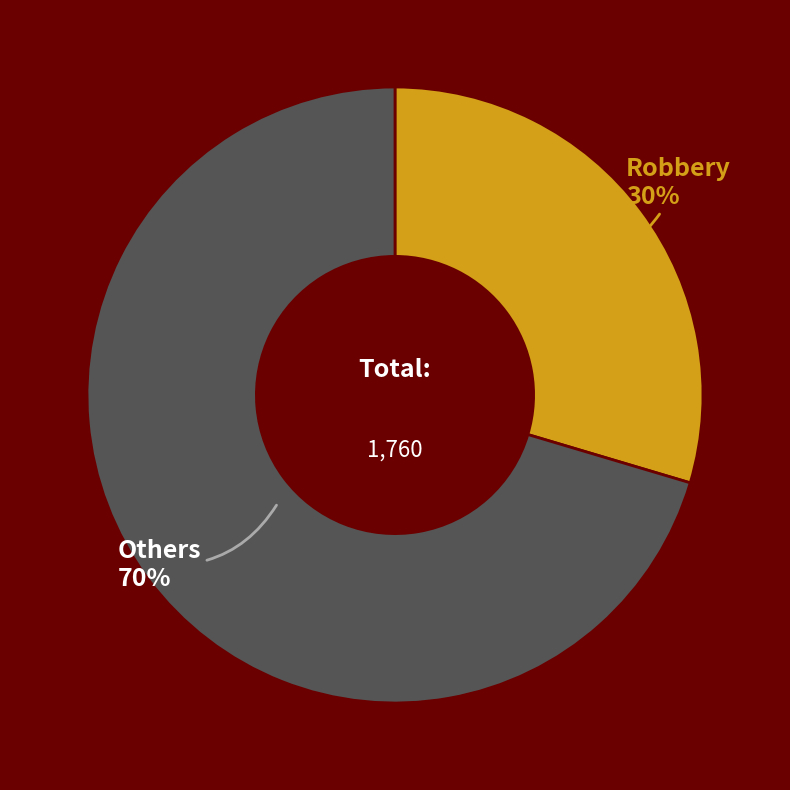

Is it true that Robbery is 30% of the pie?

True